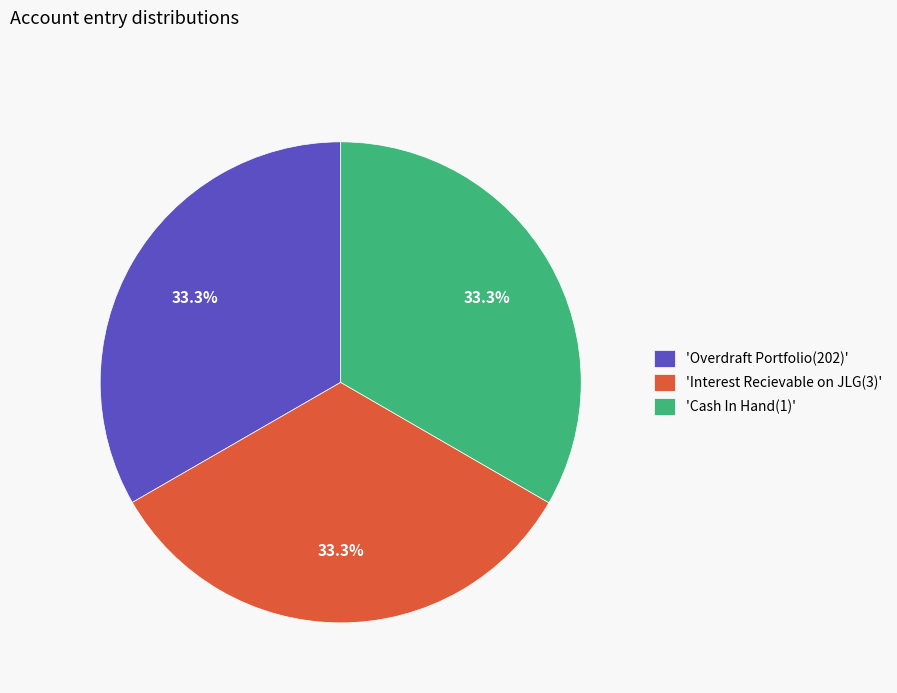

Is there a majority slice in this chart?

No